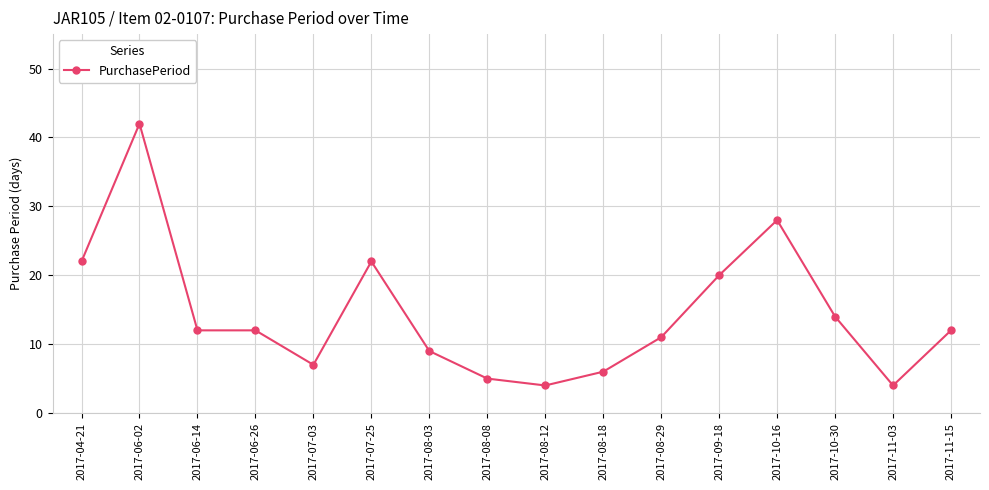

At which category does the data reach its first local peak?

2017-06-02